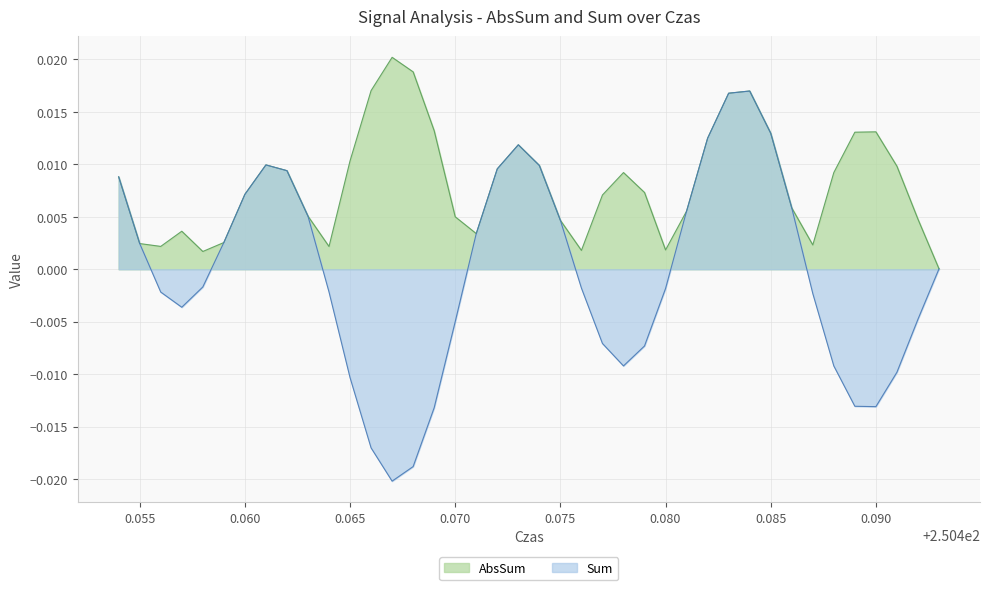

In Sum, how many points are lower than both neighbors (excluding endpoints)?

4